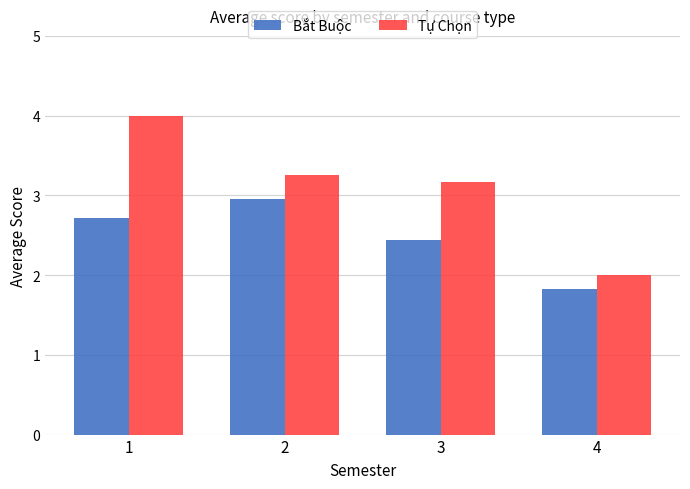

What is the greatest value displayed?

4.0